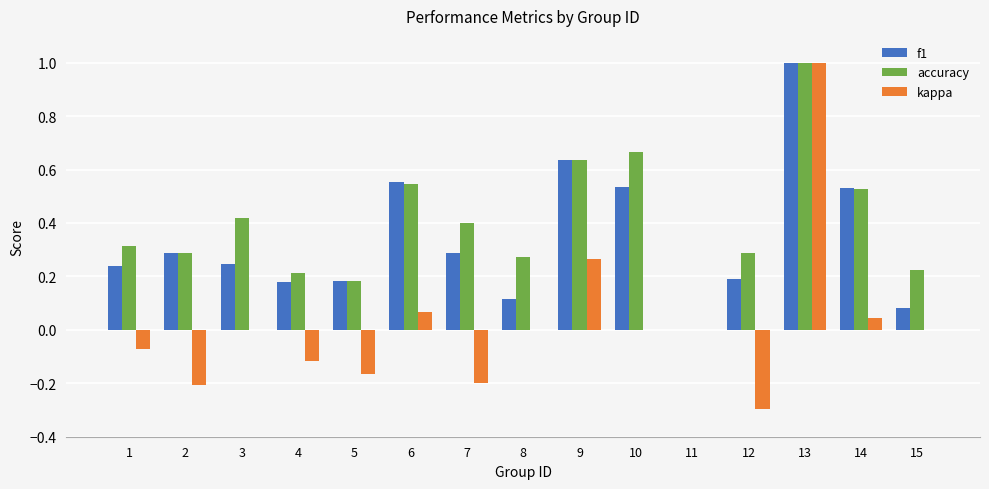

Which category has the highest value in the accuracy series?

13